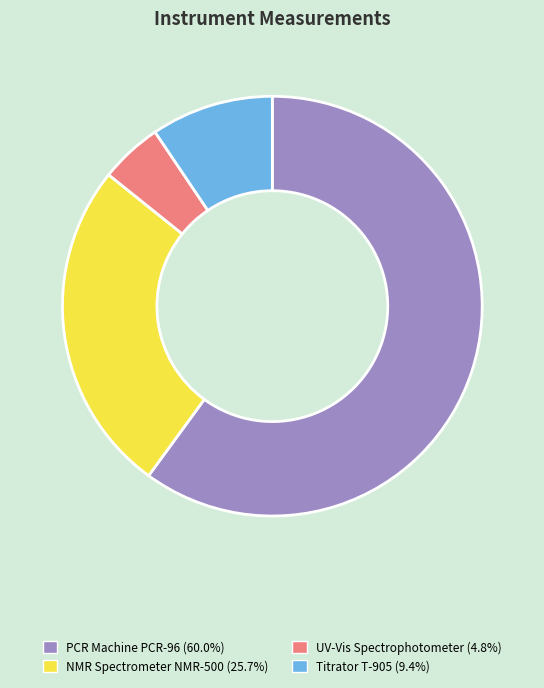

How many slices are in this pie chart?

4